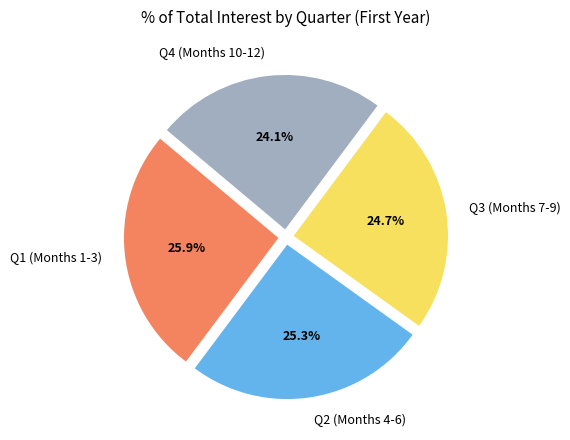

Which category has the smallest portion of the pie?

Q4 (Months 10-12)